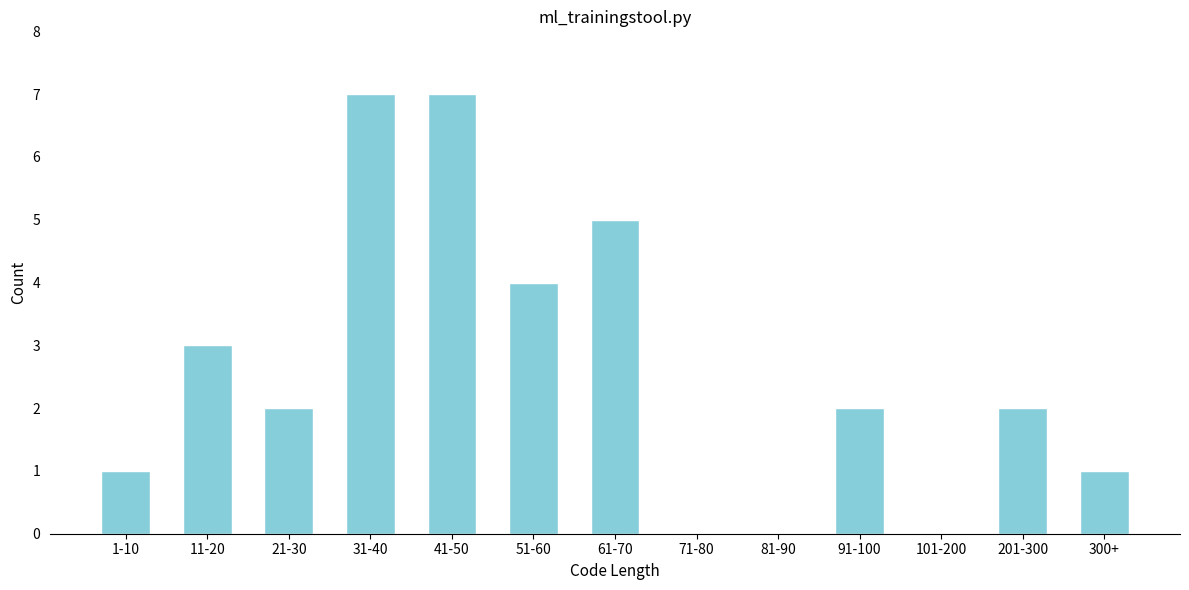

Reading right to left, extract all data points from this chart.

300+=1	201-300=2	101-200=0	91-100=2	81-90=0	71-80=0	61-70=5	51-60=4	41-50=7	31-40=7	21-30=2	11-20=3	1-10=1